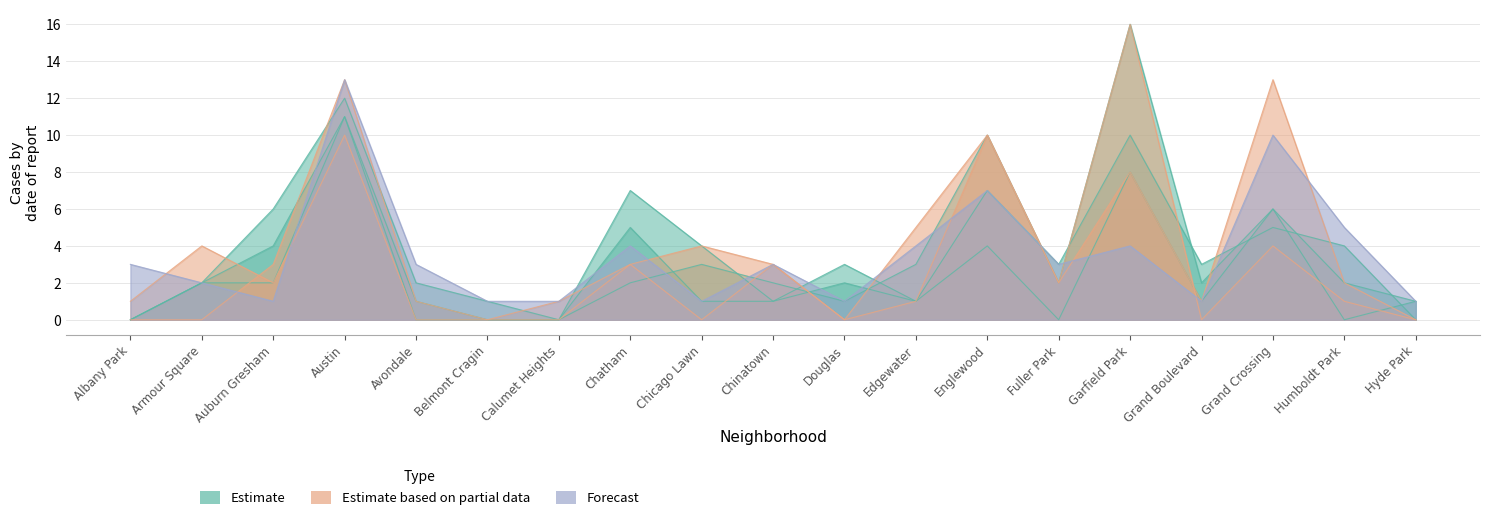

The 2019 series shows 2 at Grand Crossing. True or false?

False